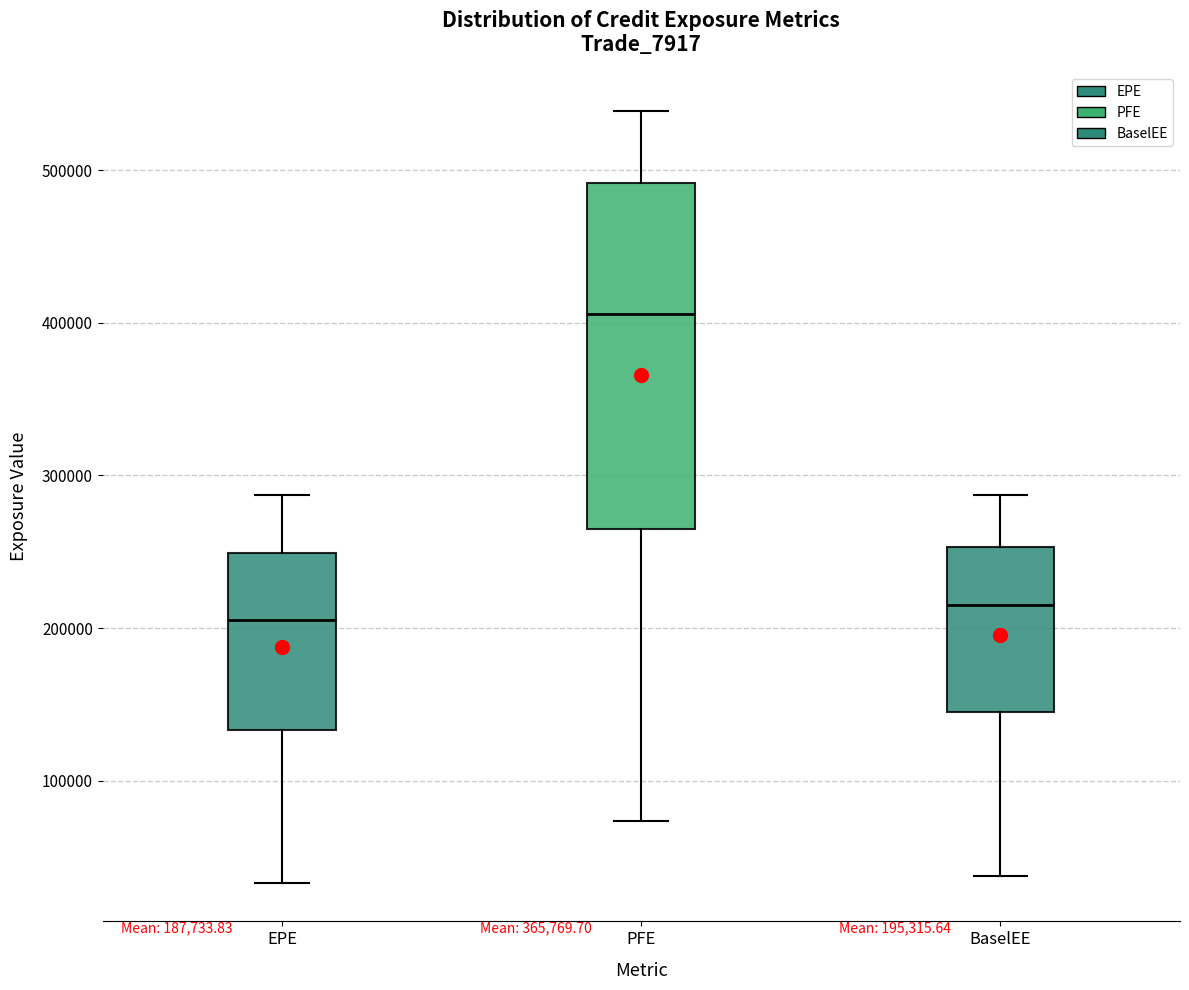

Which box's median line is the highest?

PFE